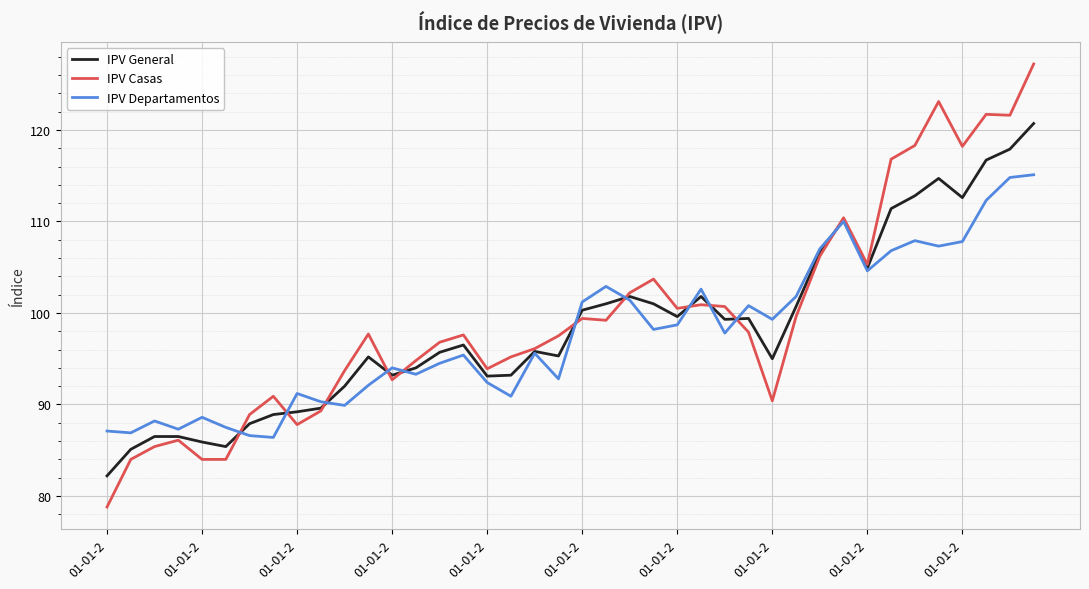

What is the maximum value shown in the chart?

127.2